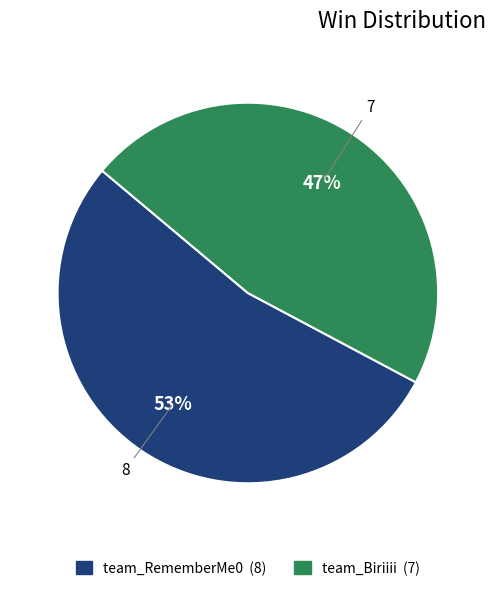

How many segments does this pie chart have?

2